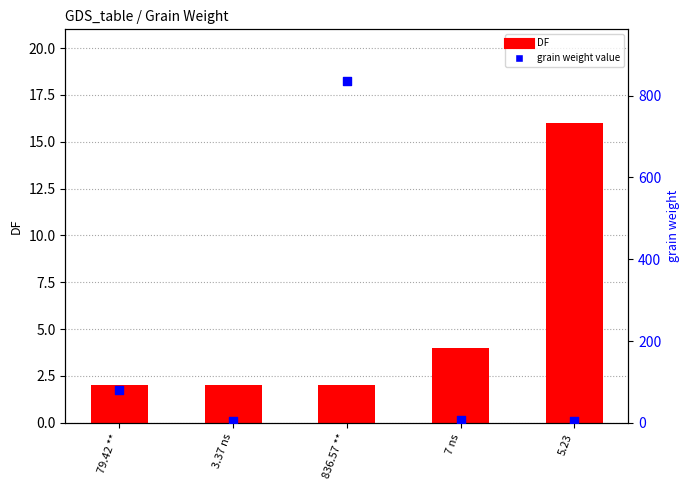

Which series reaches the minimum Y coordinate?

DF